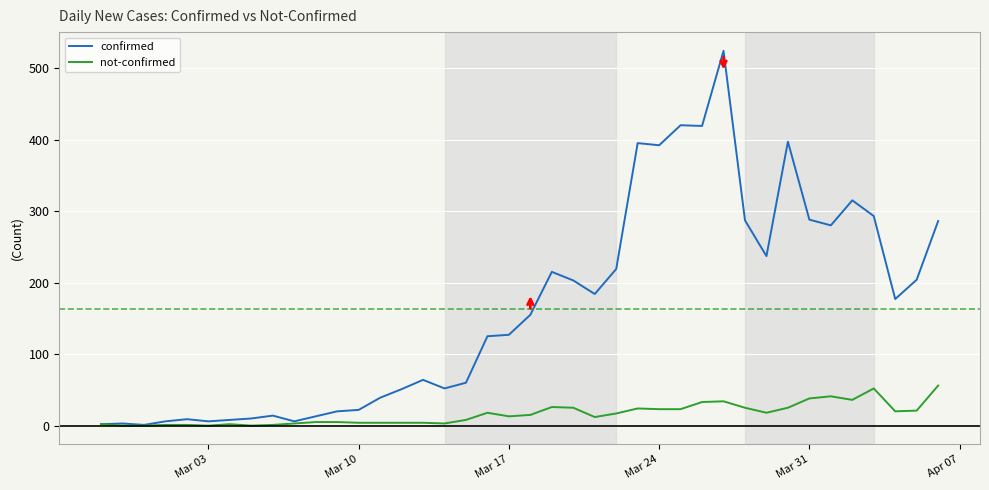

Which series has the widest spread of values?

confirmed